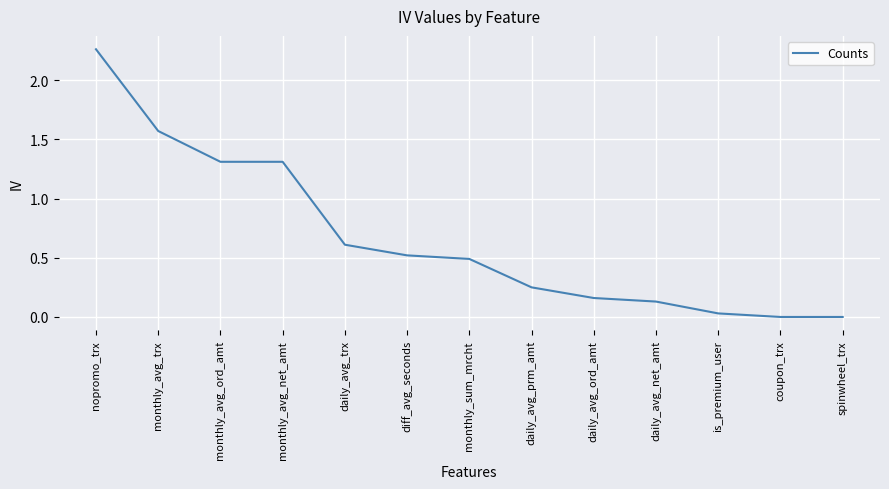

Does the chart display data point markers on the line(s)?

No